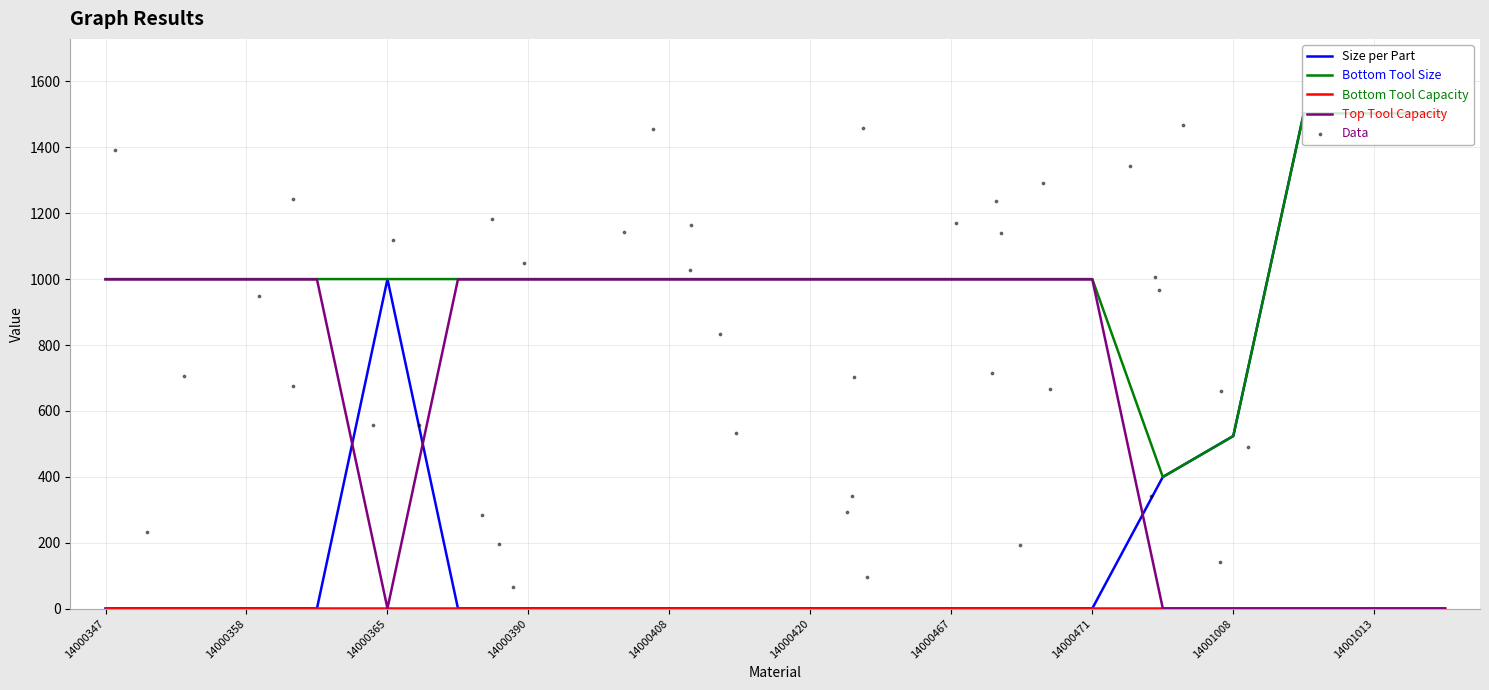

At which category is the sum across all series the highest?

14001012